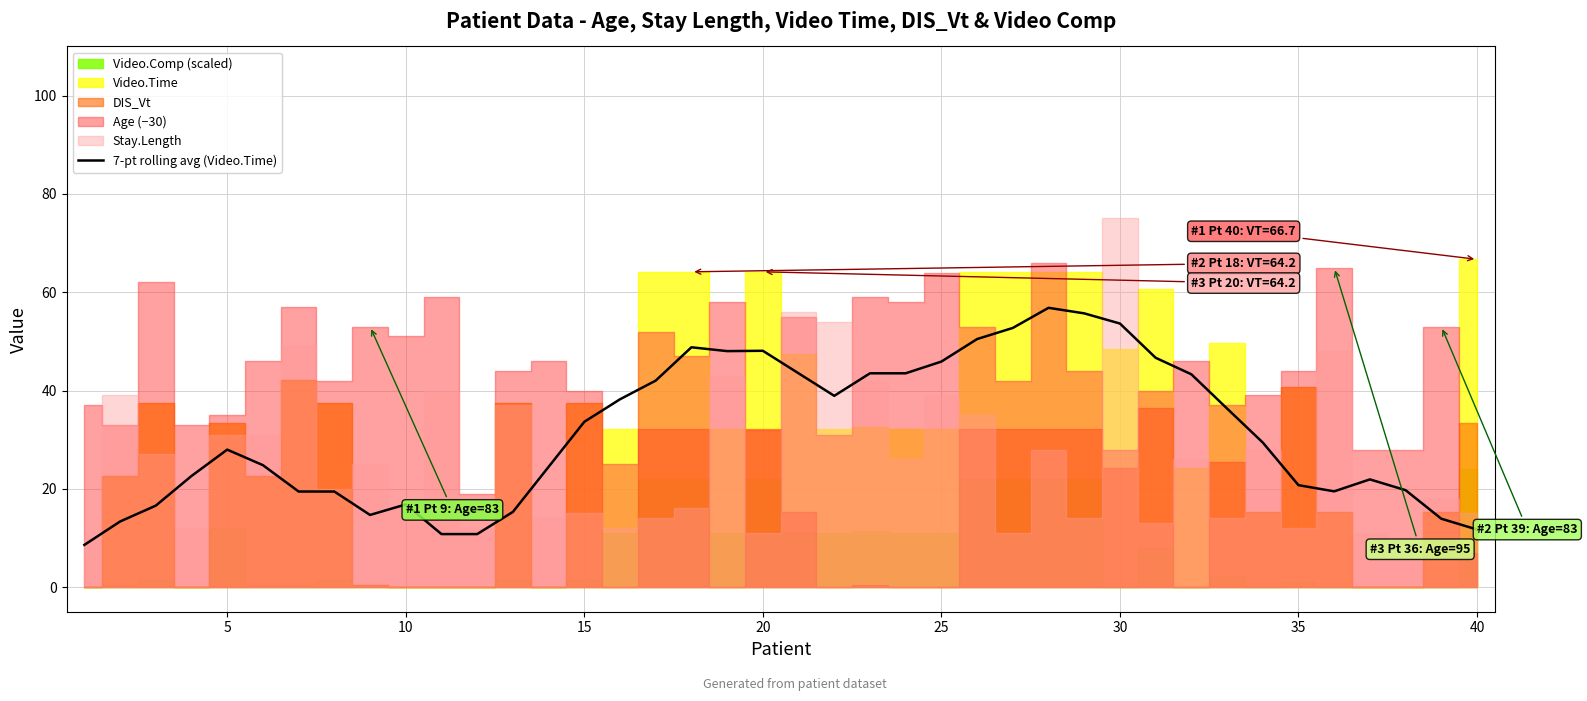

True or false: 7-pt rolling avg (Video.Time) has a value of 20.7 at 35.

True